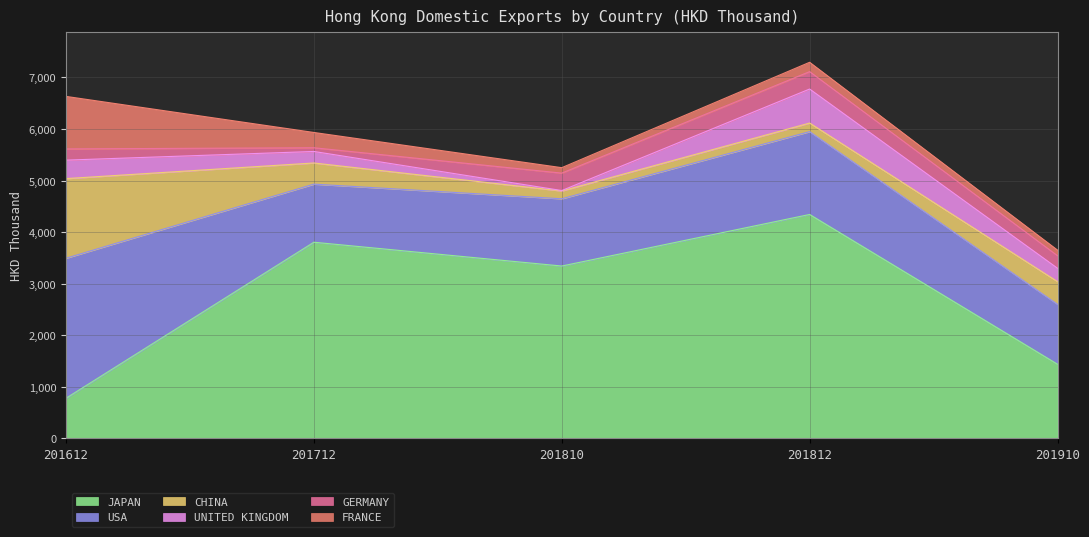

What is the minimum value shown in the chart?

8.7